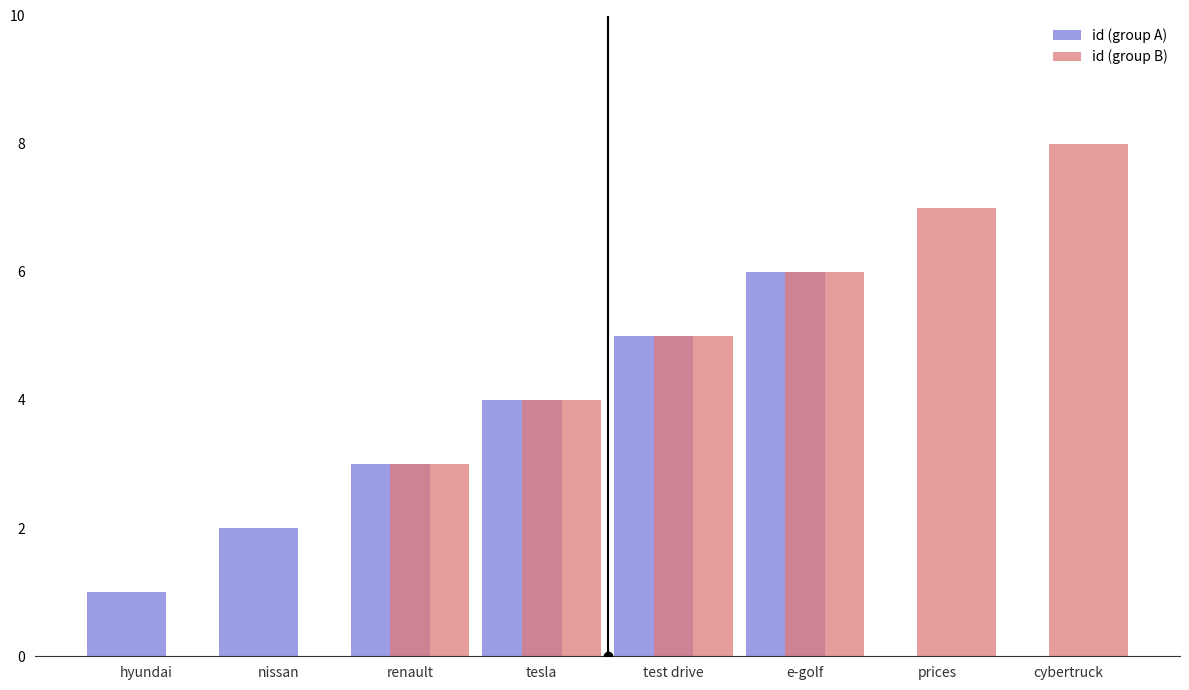

Rank the series by their average value, from highest to lowest.

id (group B), id (group A)